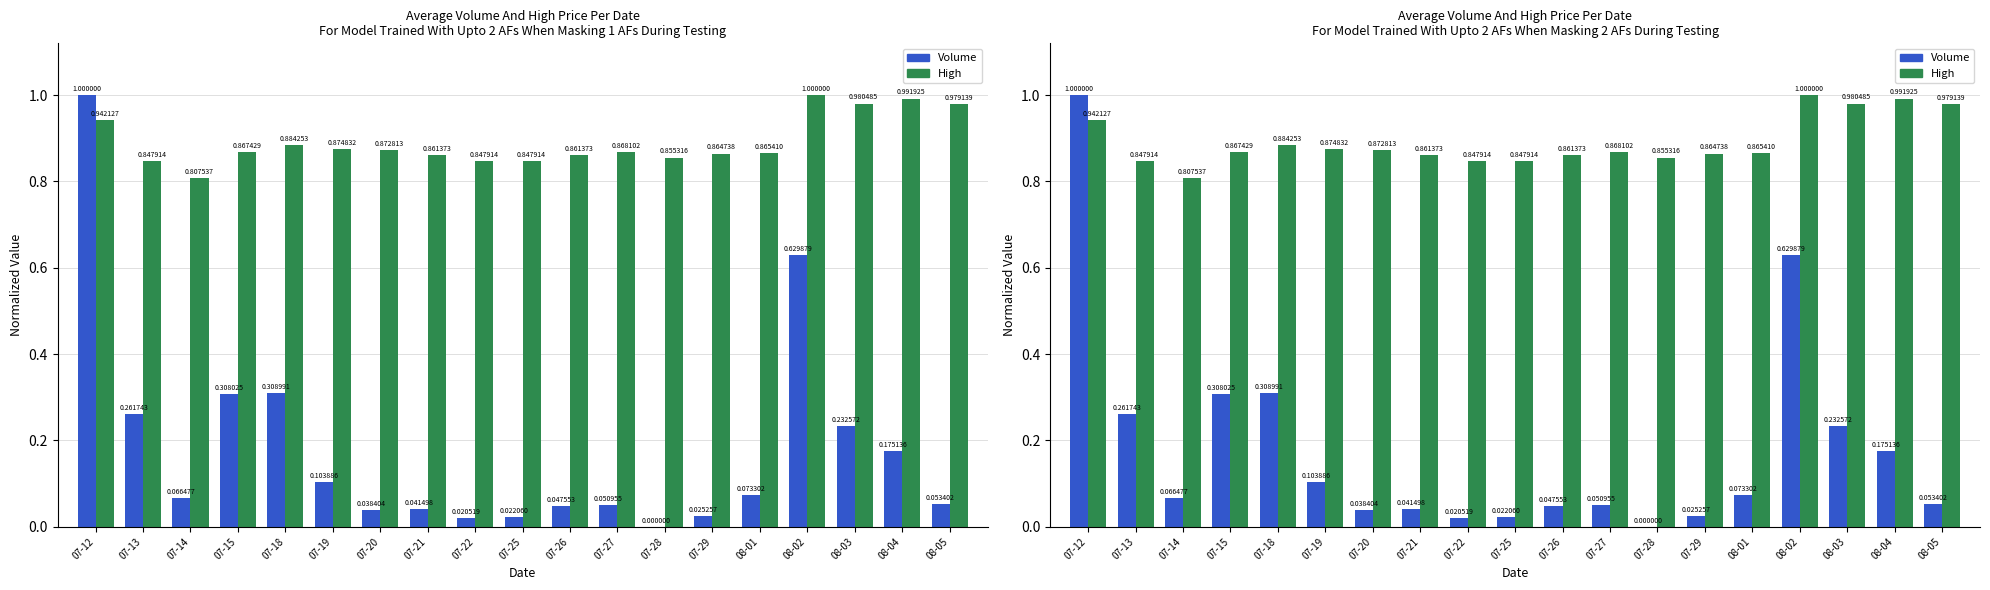

Which has a higher value, 08-05 or 07-28?

08-05